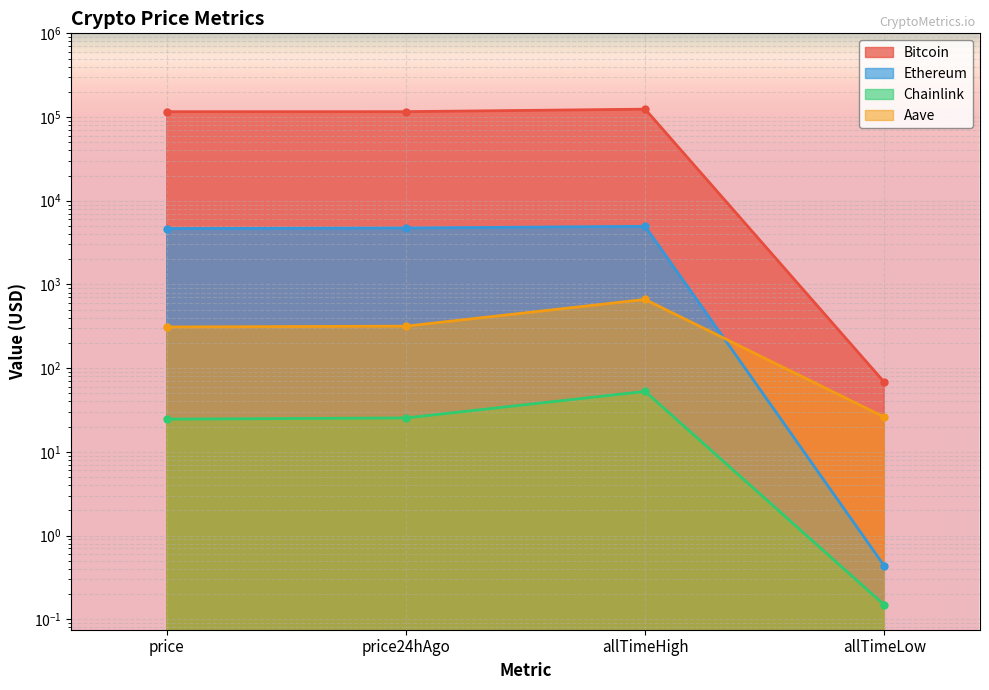

True or false: Chainlink and Aave intersect in this chart.

False